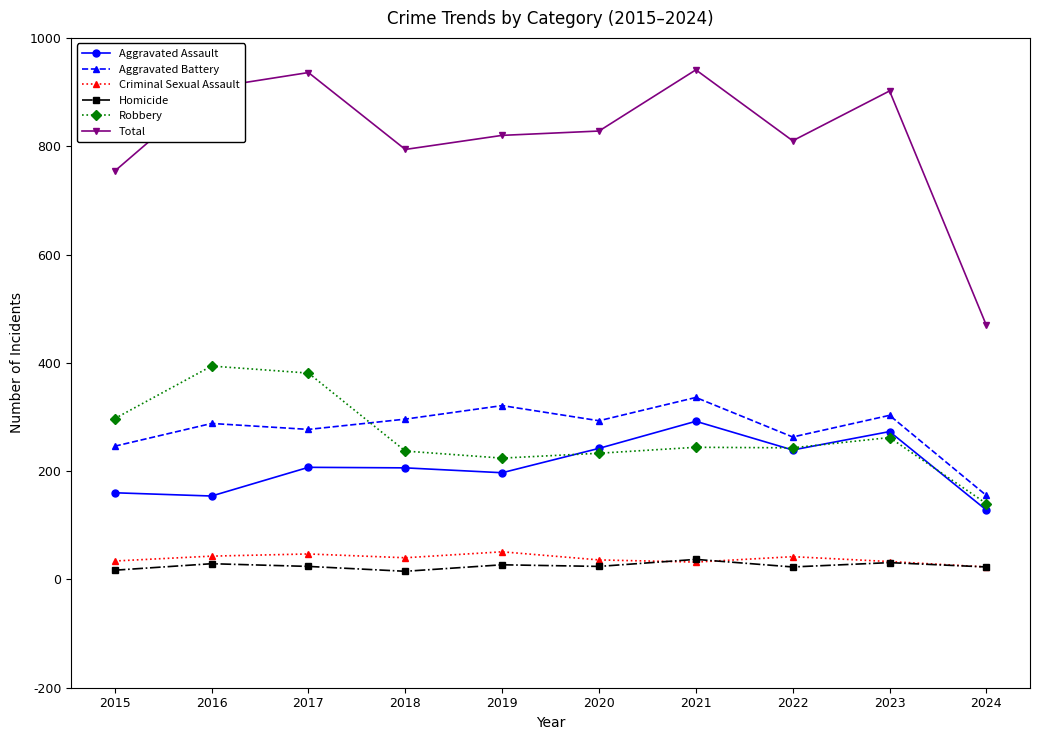

What is the maximum value for Aggravated Assault?

292